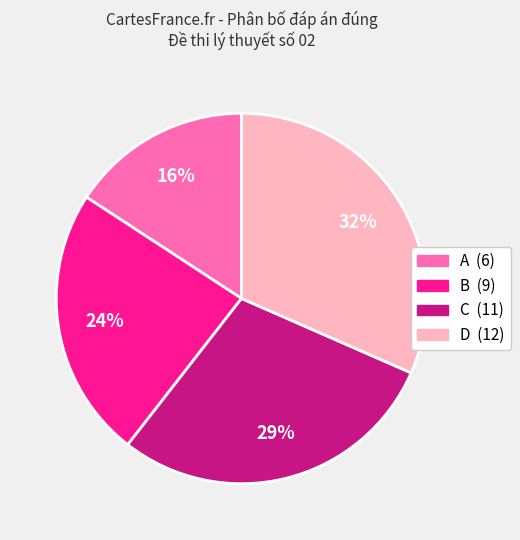

Does any single category account for the majority?

No